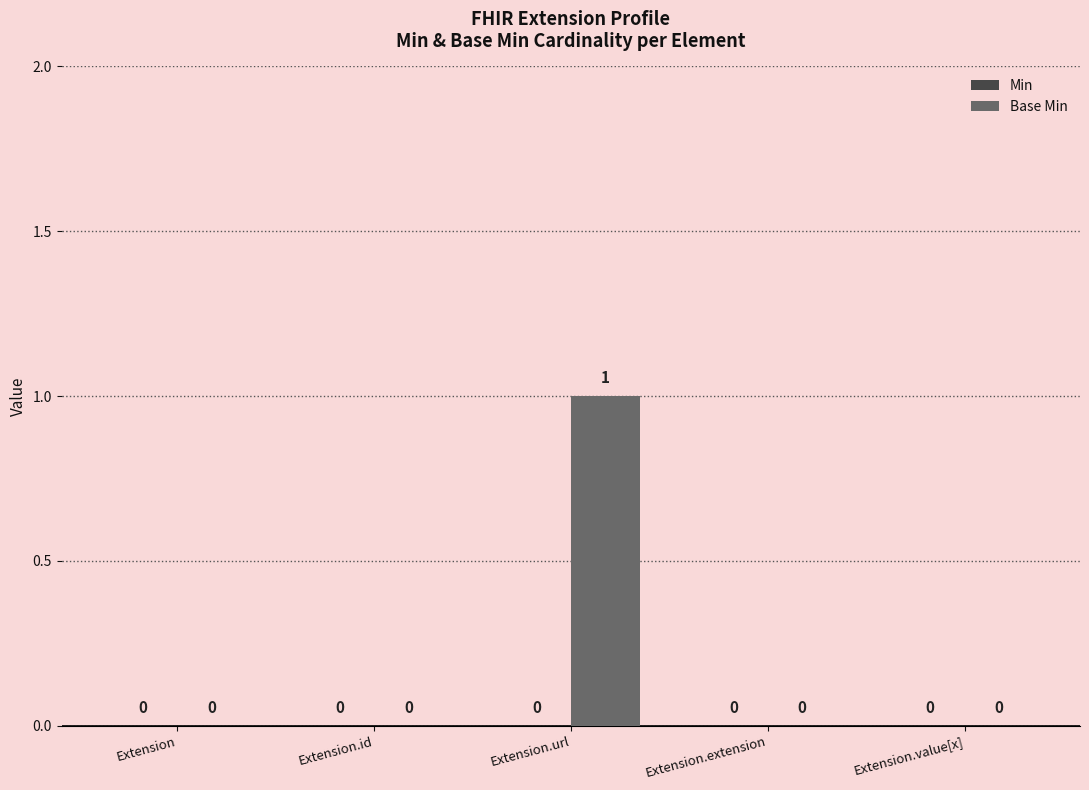

Which has a higher value, Extension.url or Extension.extension?

Extension.url